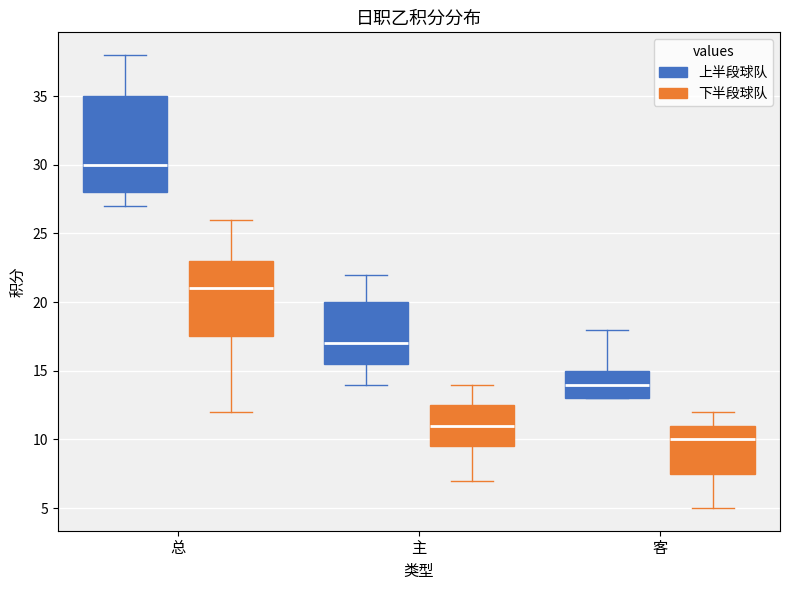

Reading left to right, read every box against the y-axis: the position of its median line, the range the box covers, and the ends of its whiskers. The values are not printed on the chart, so give them approximately, as read against the axis.

总 (上半段球队): median 30.0, box 28.0 to 35.0, whiskers 27.0 to 38.0
总 (下半段球队): median 21.0, box 17.5 to 23.0, whiskers 12.0 to 26.0
主 (上半段球队): median 17.0, box 15.5 to 20.0, whiskers 14.0 to 22.0
主 (下半段球队): median 11.0, box 9.5 to 12.5, whiskers 7.0 to 14.0
客 (上半段球队): median 14.0, box 13.0 to 15.0, whiskers 13.0 to 18.0
客 (下半段球队): median 10.0, box 7.5 to 11.0, whiskers 5.0 to 12.0